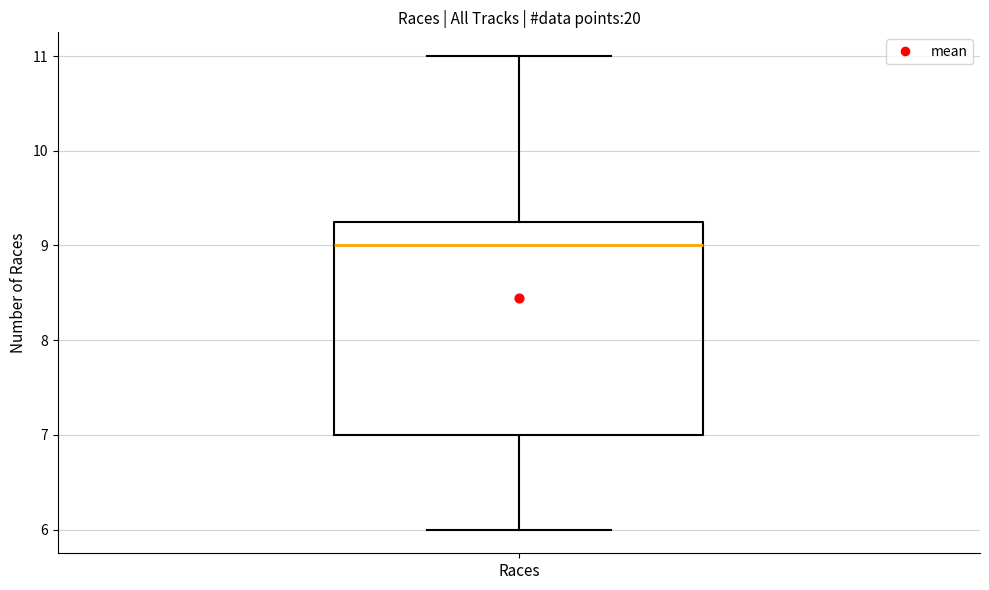

Where does the median line of the box for Races sit on the y-axis? The values are not printed on the chart, so give them approximately, as read against the axis.

9.0